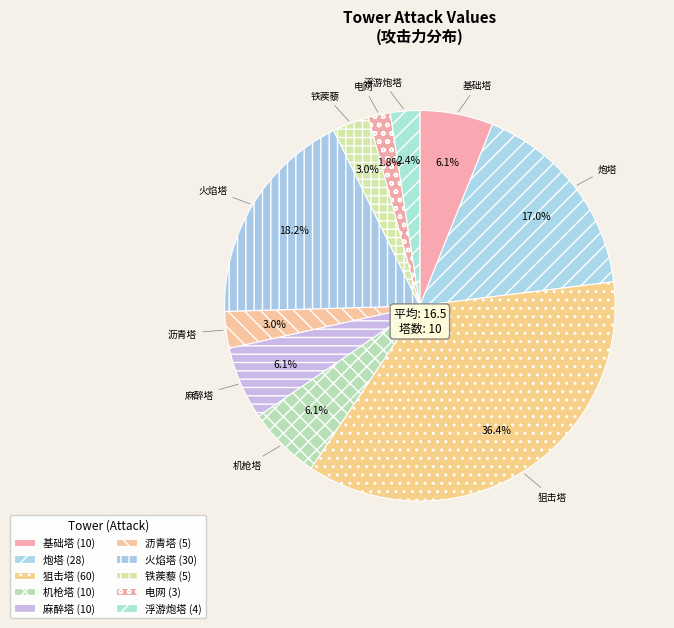

How many slices are in this pie chart?

10